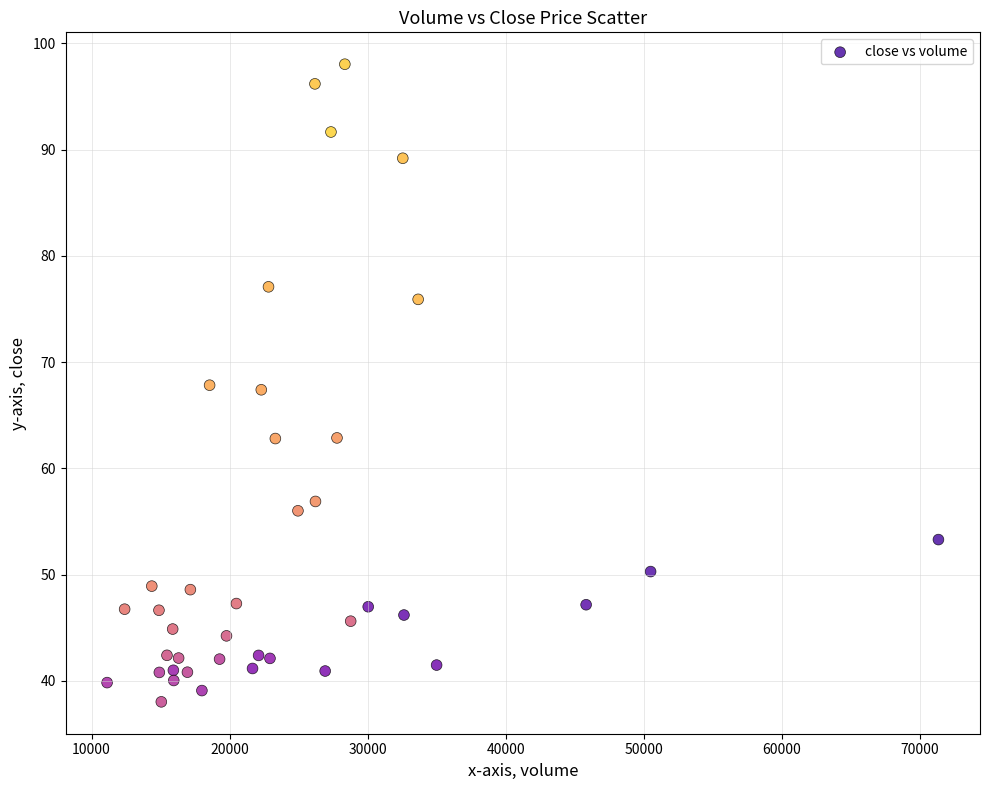

What is the range of X values (max minus min)?

60199.1